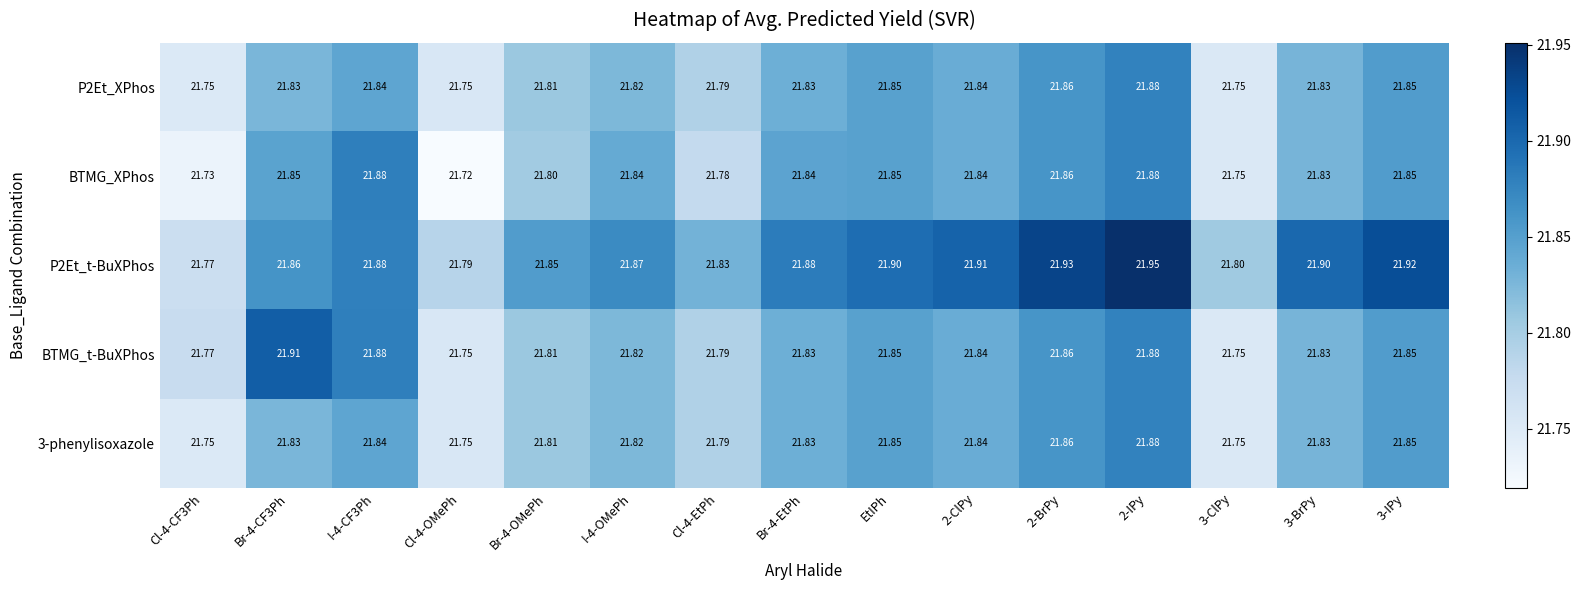

Is the value of P2Et_t-BuXPhos at Br-4-CF3Ph greater than the value of P2Et_XPhos at Br-4-CF3Ph?

Yes